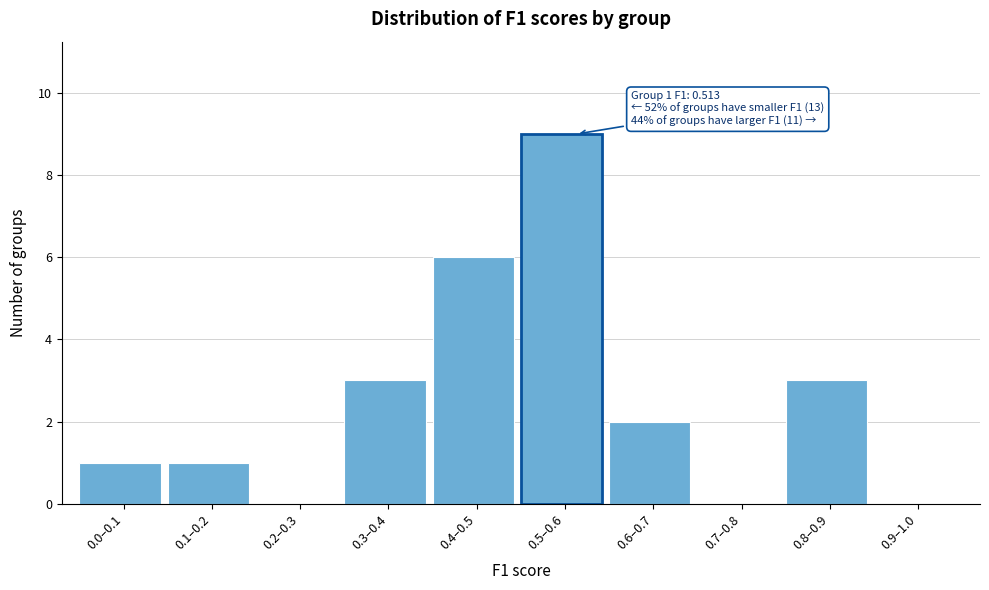

Reading left to right, transcribe all the data shown in this chart.

0.0–0.1=1	0.1–0.2=1	0.2–0.3=0	0.3–0.4=3	0.4–0.5=6	0.5–0.6=9	0.6–0.7=2	0.7–0.8=0	0.8–0.9=3	0.9–1.0=0